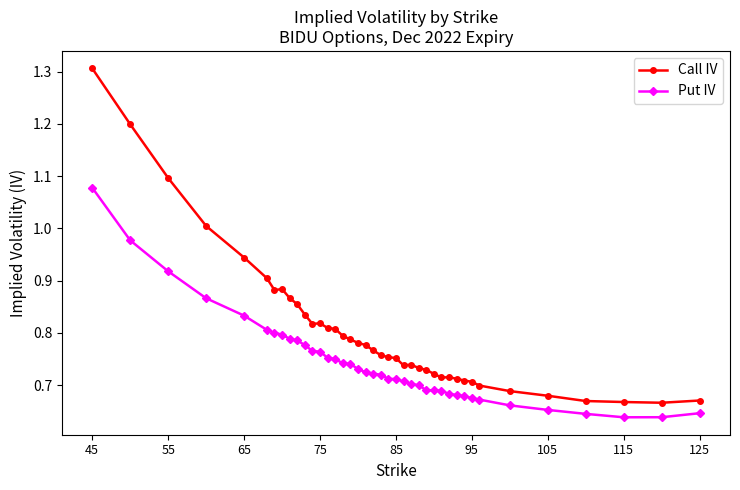

True or false: Call IV has more than 1 points higher than both neighbors.

True